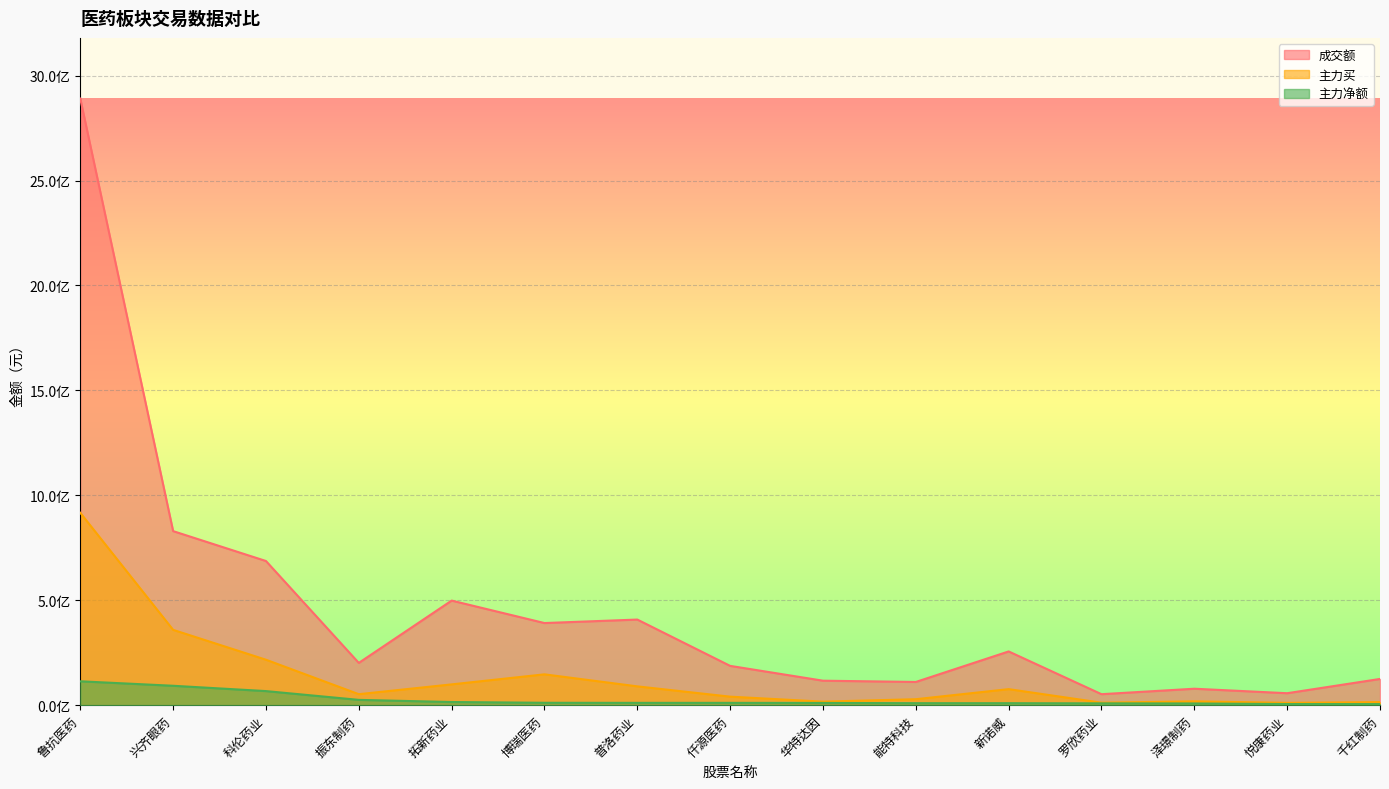

Reading right to left, what are all the values shown in this chart?

成交额: 124997217	57004728	78387406	52341447	256058186	110640814	116669055	187288084	407994926	391391987	498421701	201455756	687036015	829489995	2890908779
主力买: 14573386	11100763	18288940	11874988	76463495	28448693	16835530	40618462	89682579	146974376	99102139	52417073	216658701	358973466	916763479
主力净额: 5196598	5347751	8093455	8702520	9461211	9492997	10682417	11054393	11071034	11457885	15048458	25286622	67130470	92481406	113793040